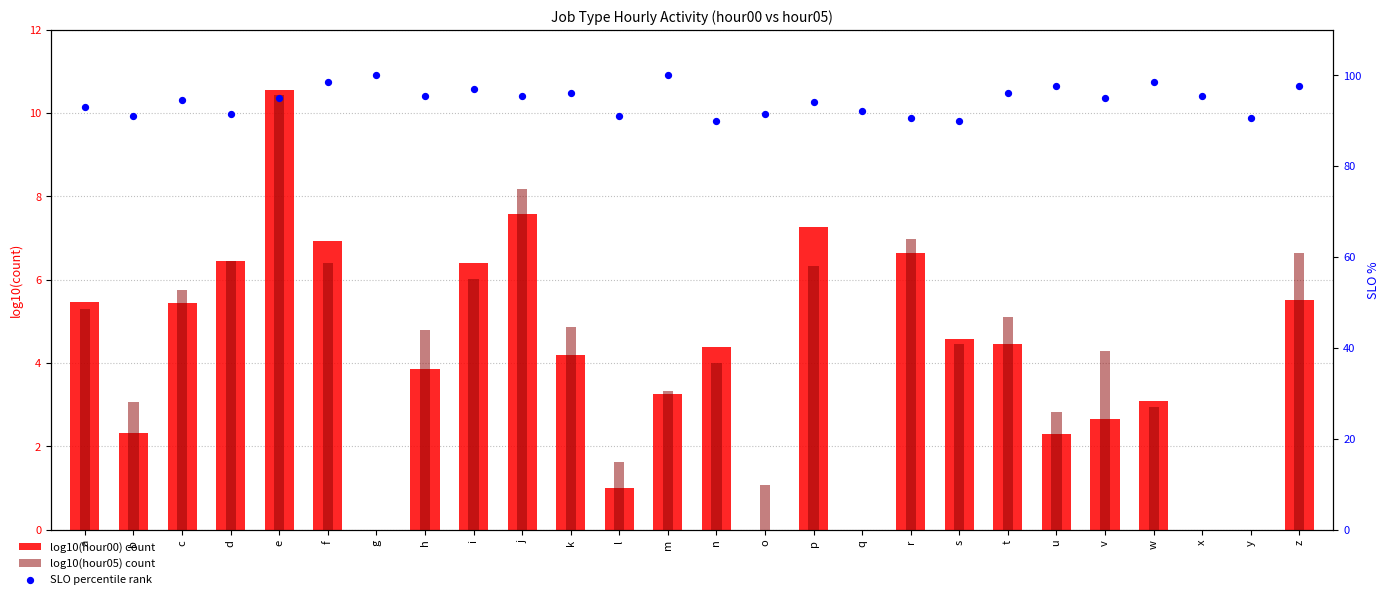

At which category is the sum across all series the highest?

e